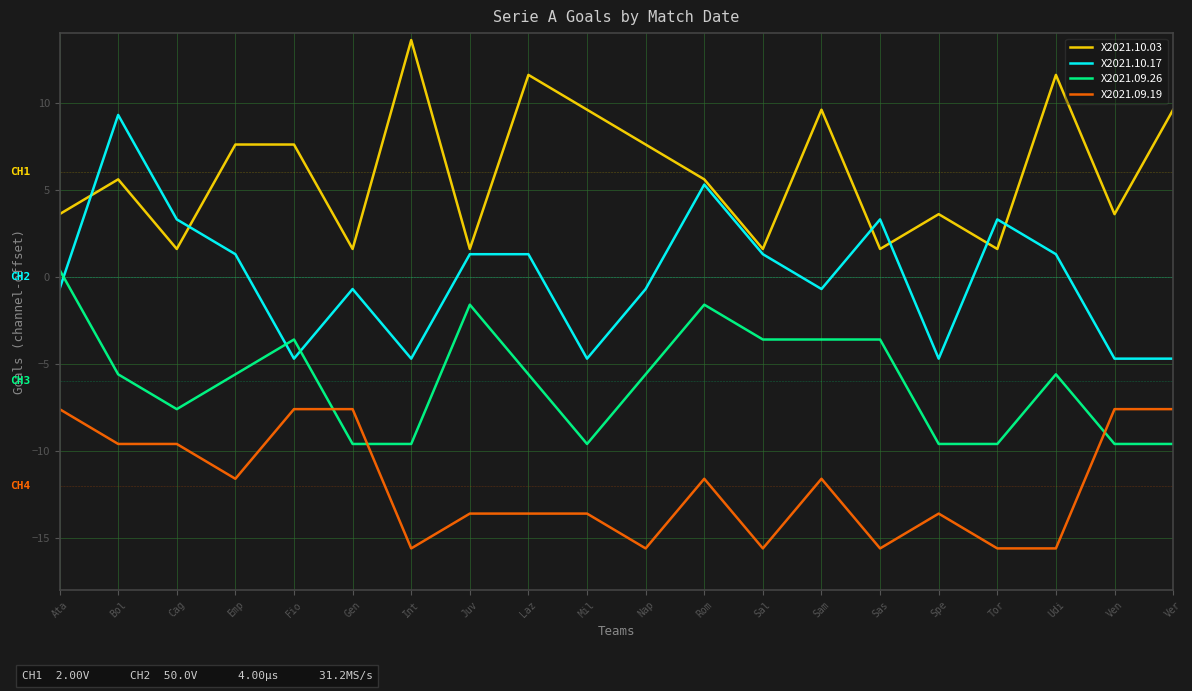

What is the maximum value shown in the chart?

13.6